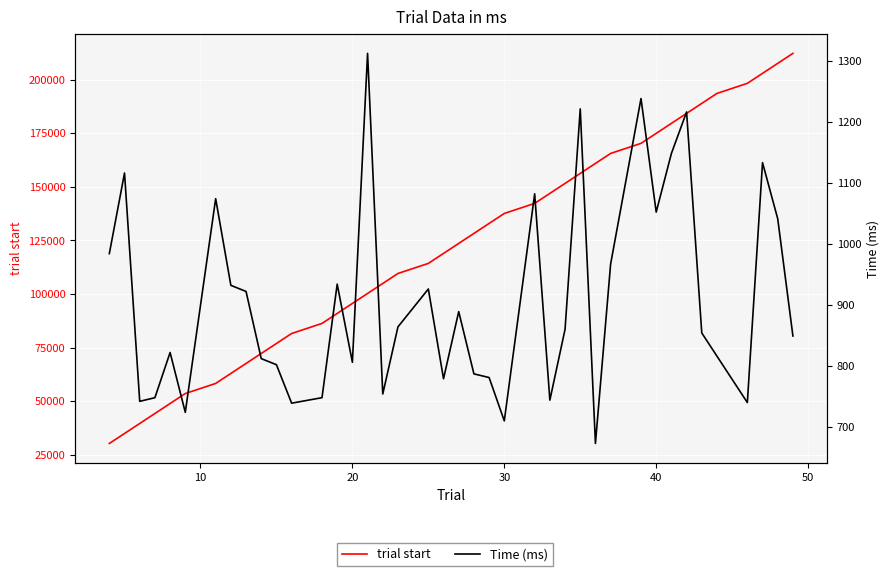

True or false: Time (ms) and trial start cross at least once.

False